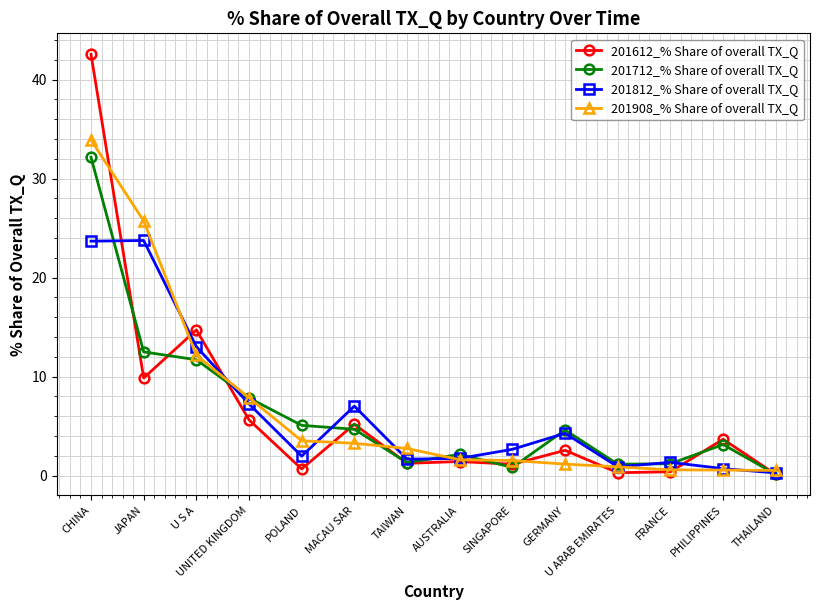

What is the label of the 4th point from the right?

U ARAB EMIRATES